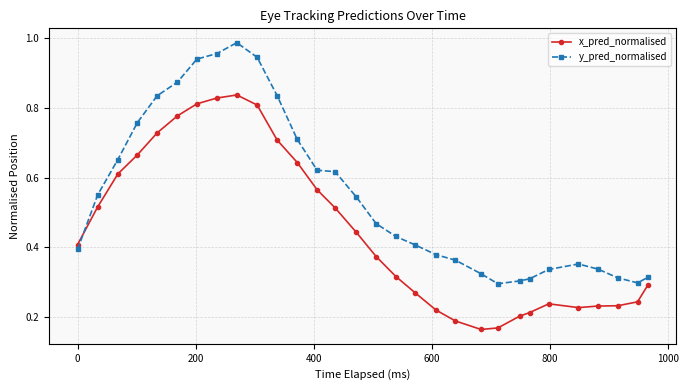

What is the sum of all y_pred_normalised values?

16.5